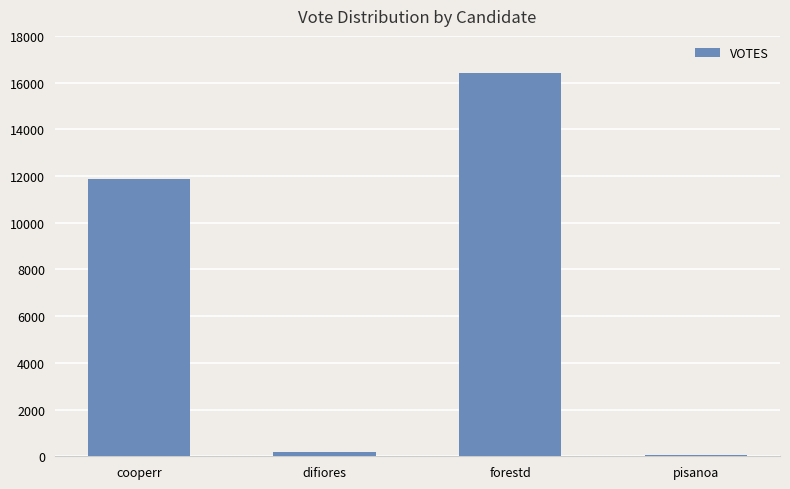

Count the number of data series in this chart.

1